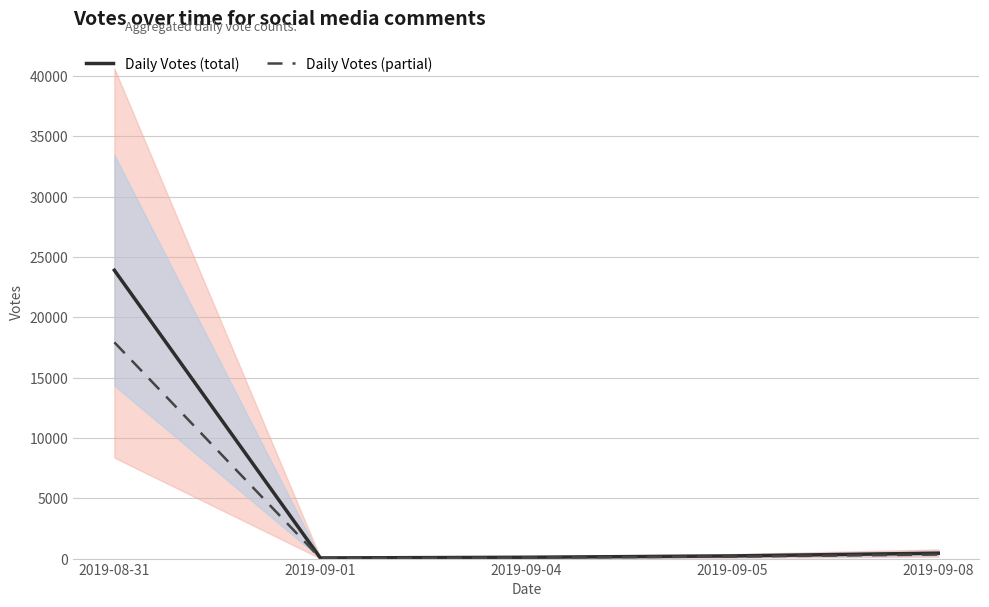

Reading right to left, extract all data points from this chart.

Daily Votes (total): 448.0	220.0	109.0	52.0	23908.0
Daily Votes (partial): 336.0	165.0	81.8	39.0	17931.0